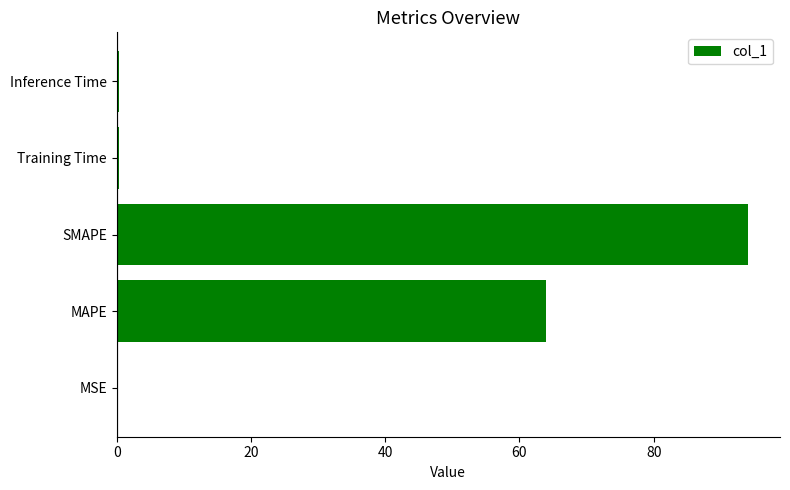

Are the bars horizontal?

Yes